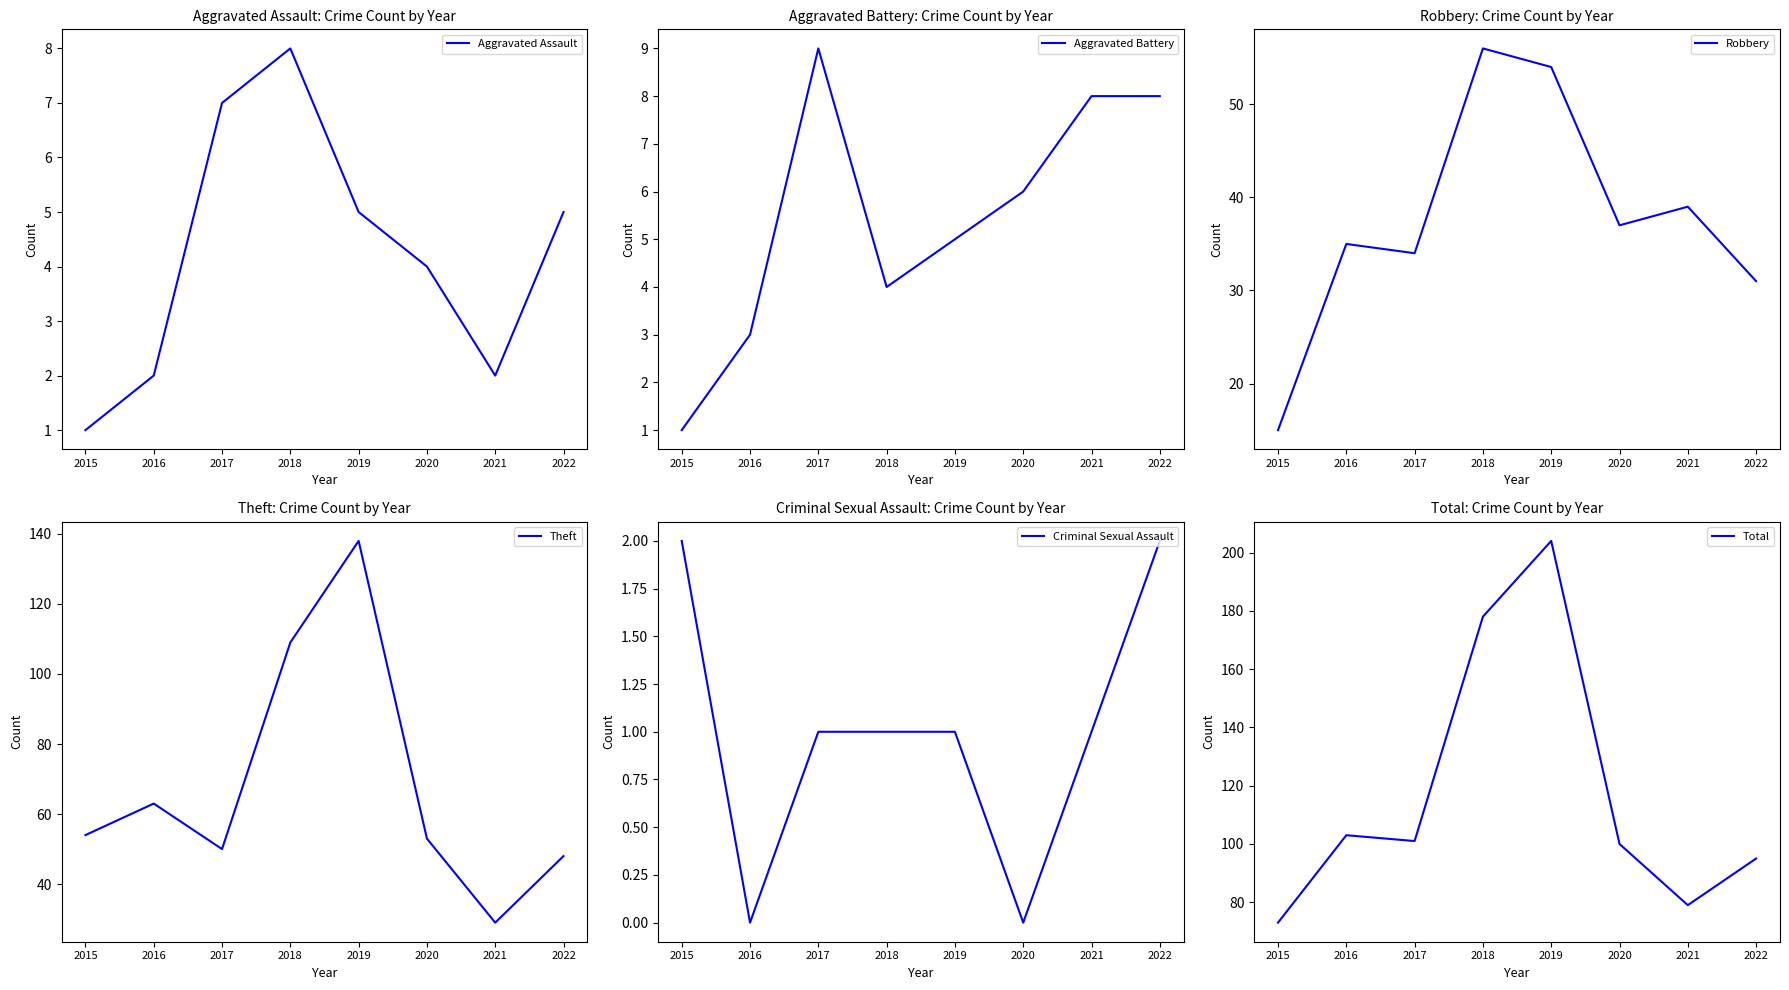

What is the maximum value for Total?

204